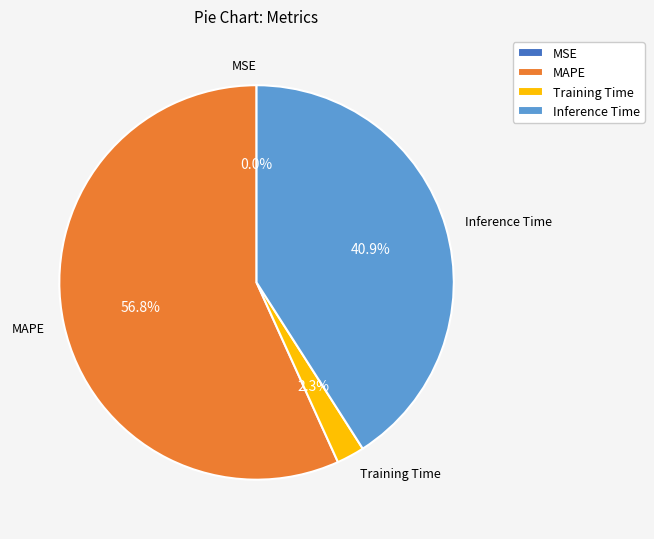

How much of the chart is everything except MAPE?

43.2%